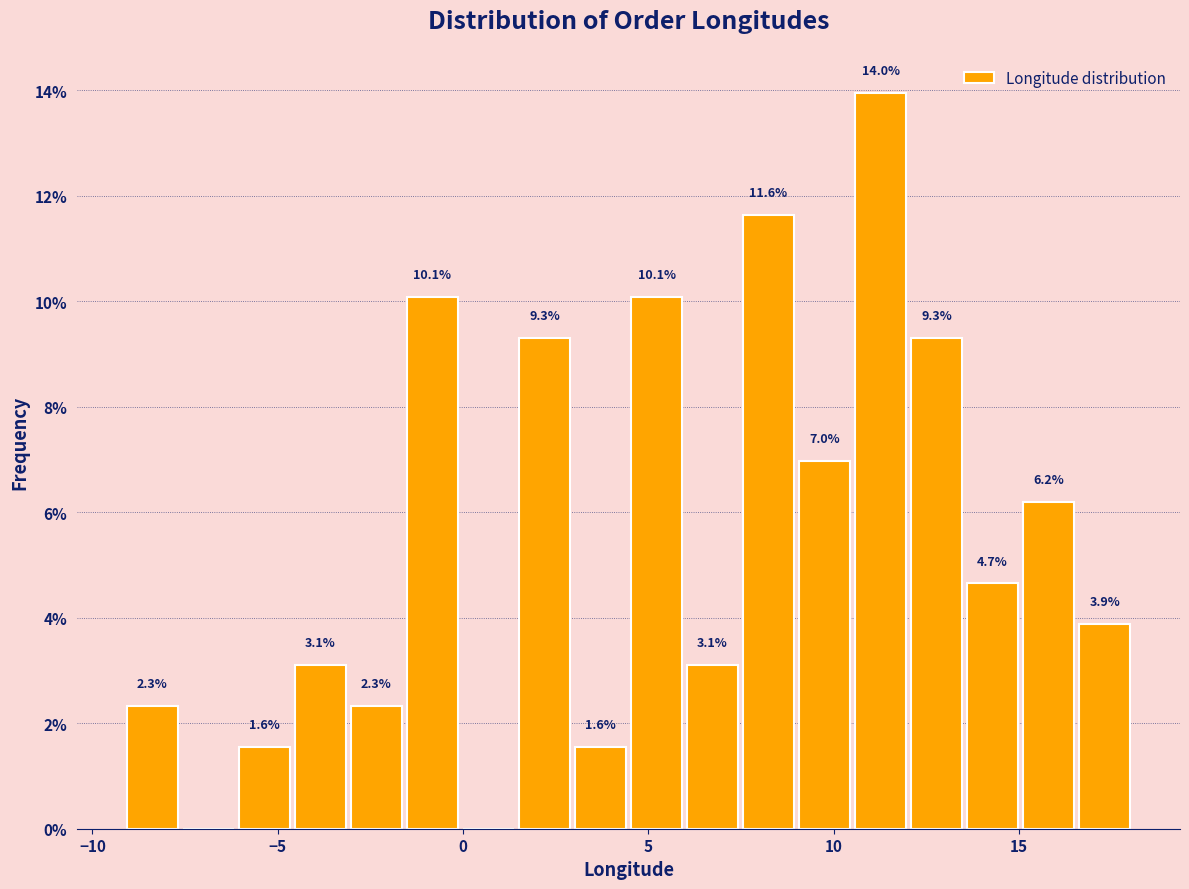

Around what value on the x-axis is the tallest bar? Give the approximate position of its centre, as read against the axis.

11.5